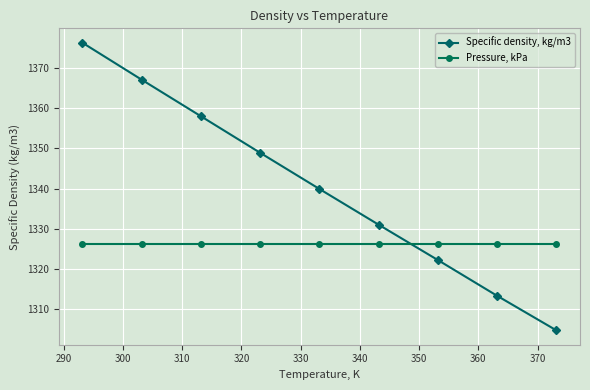

Does the chart have visible grid lines?

Yes